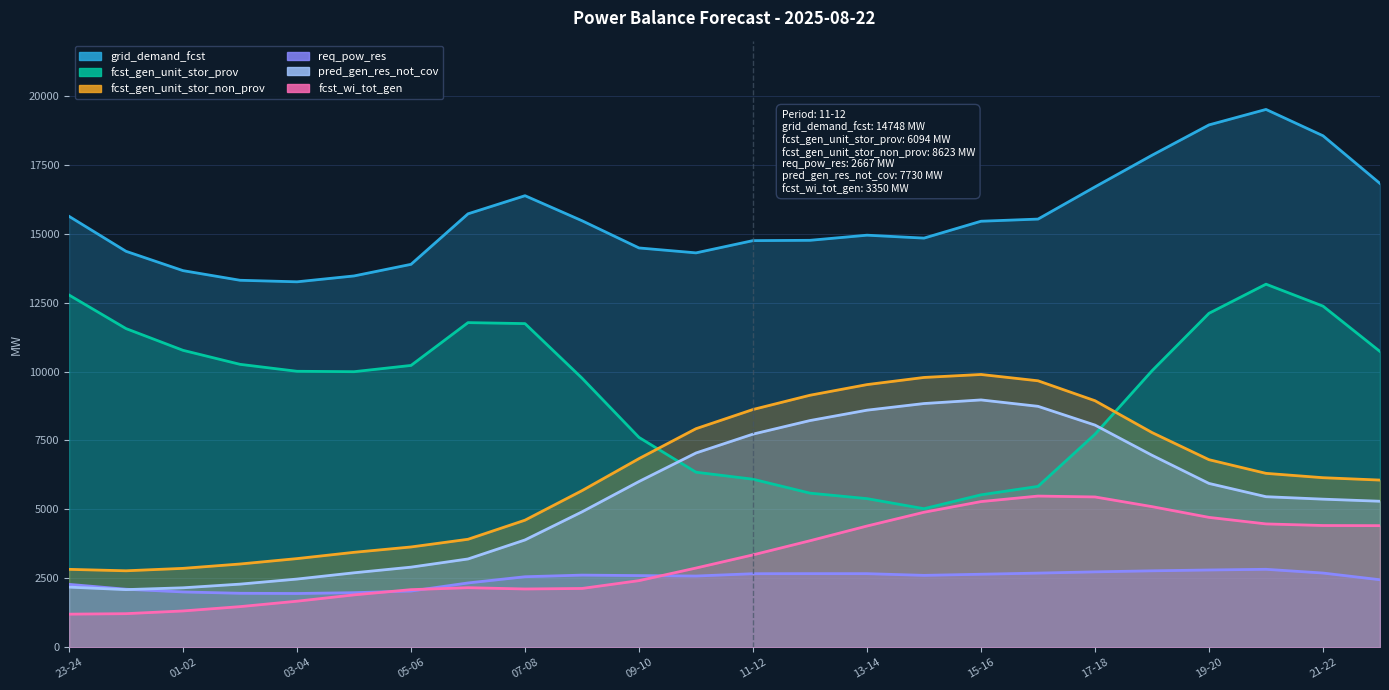

Which category has the lowest value across all series?

23-24